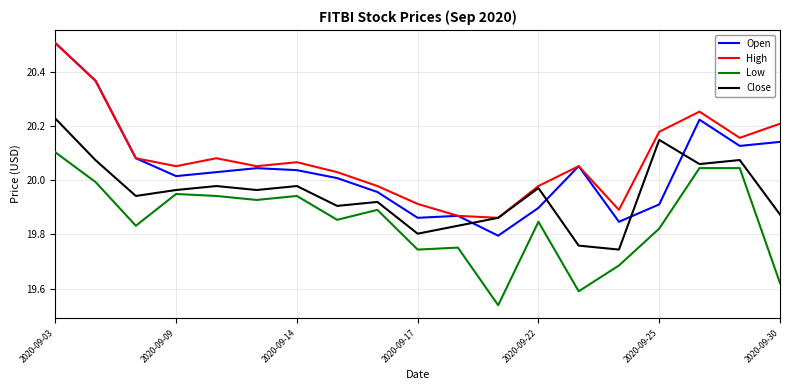

What is the highest value of the High series?

20.5